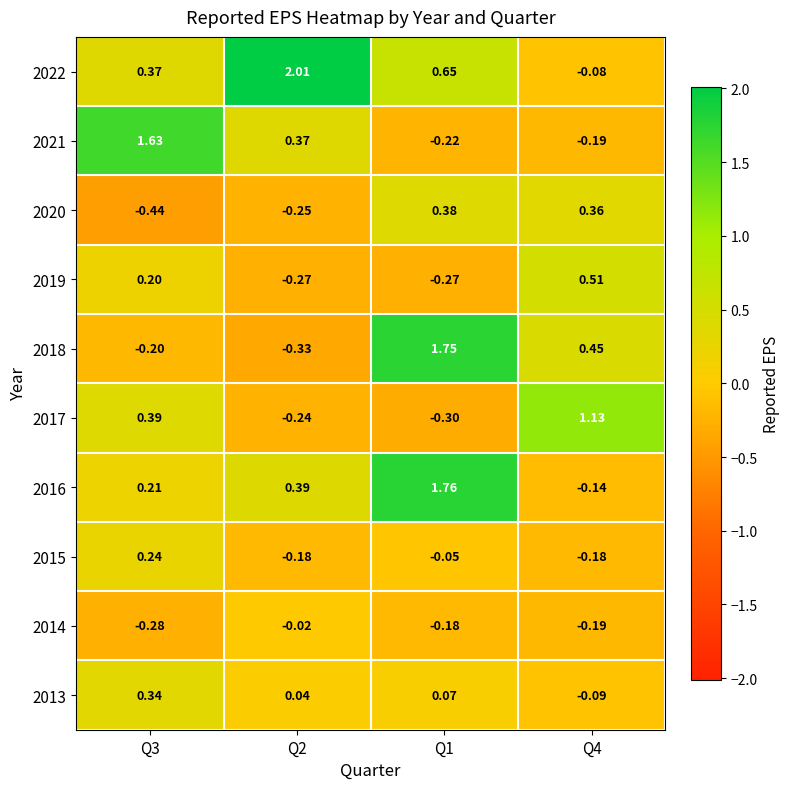

Rank the series at Q1 from highest to lowest value.

2016, 2018, 2022, 2020, 2013, 2015, 2014, 2021, 2019, 2017